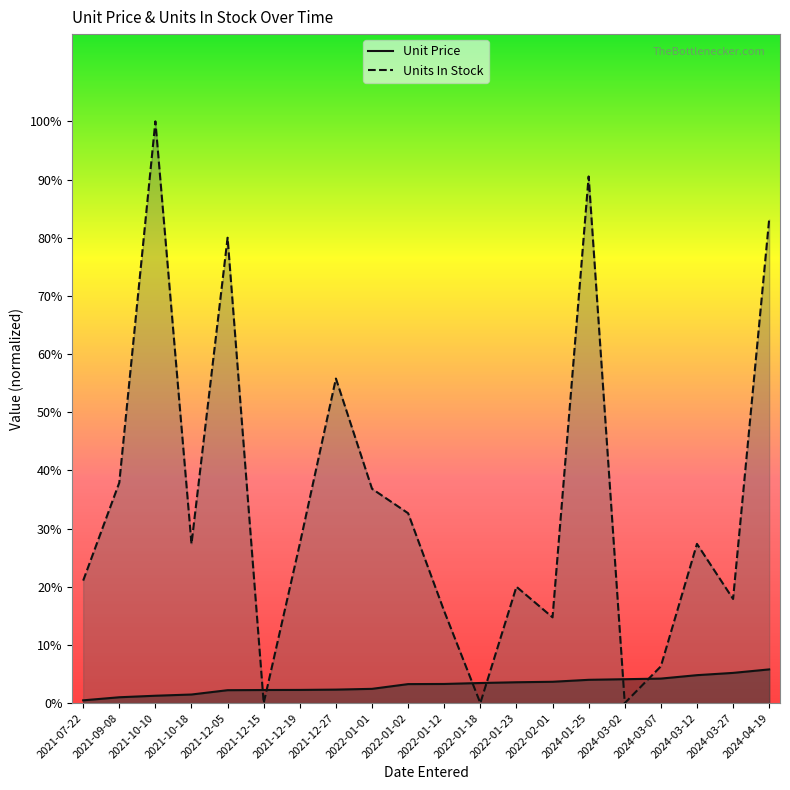

Where do Unit Price and Units In Stock first cross each other?

2021-12-05 and 2021-12-15